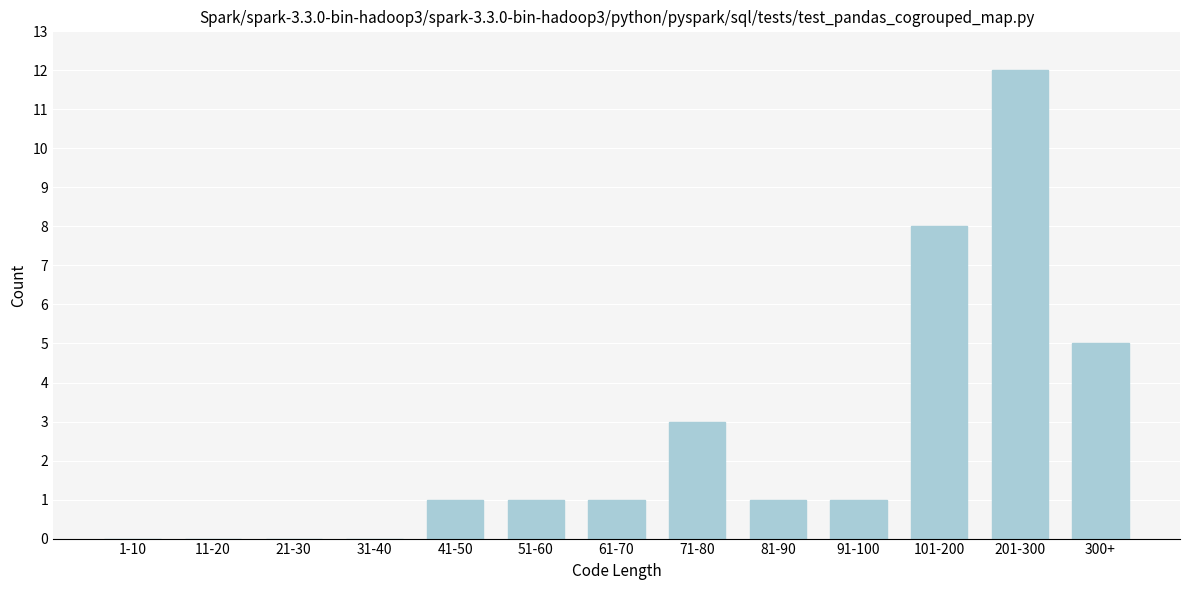

Reading left to right, what are all the values shown in this chart?

1-10=0	11-20=0	21-30=0	31-40=0	41-50=1	51-60=1	61-70=1	71-80=3	81-90=1	91-100=1	101-200=8	201-300=12	300+=5